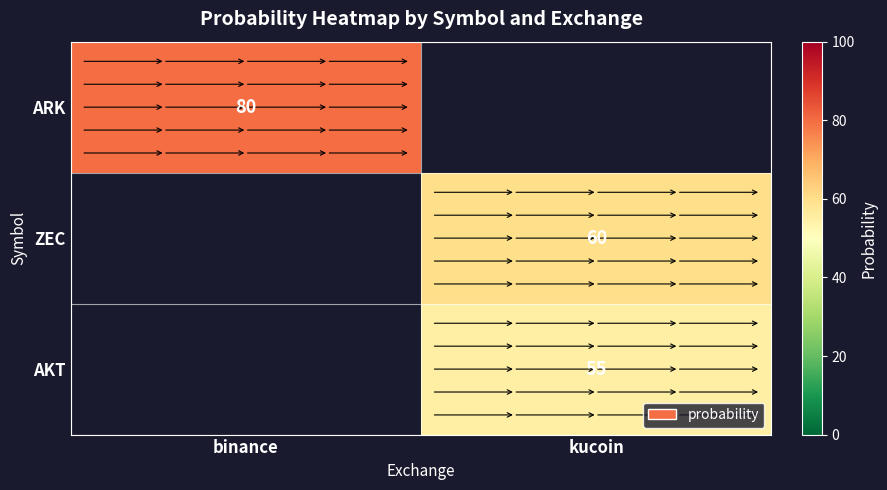

Count the number of data series in this chart.

3